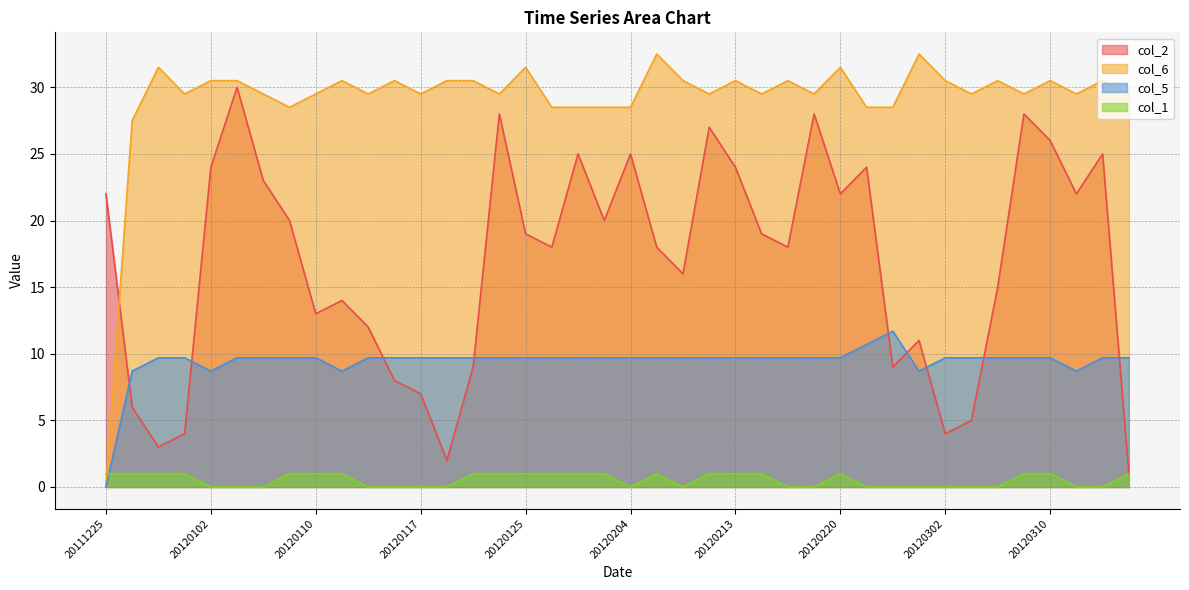

What is the difference between the highest and lowest values at 20111225?

22.0